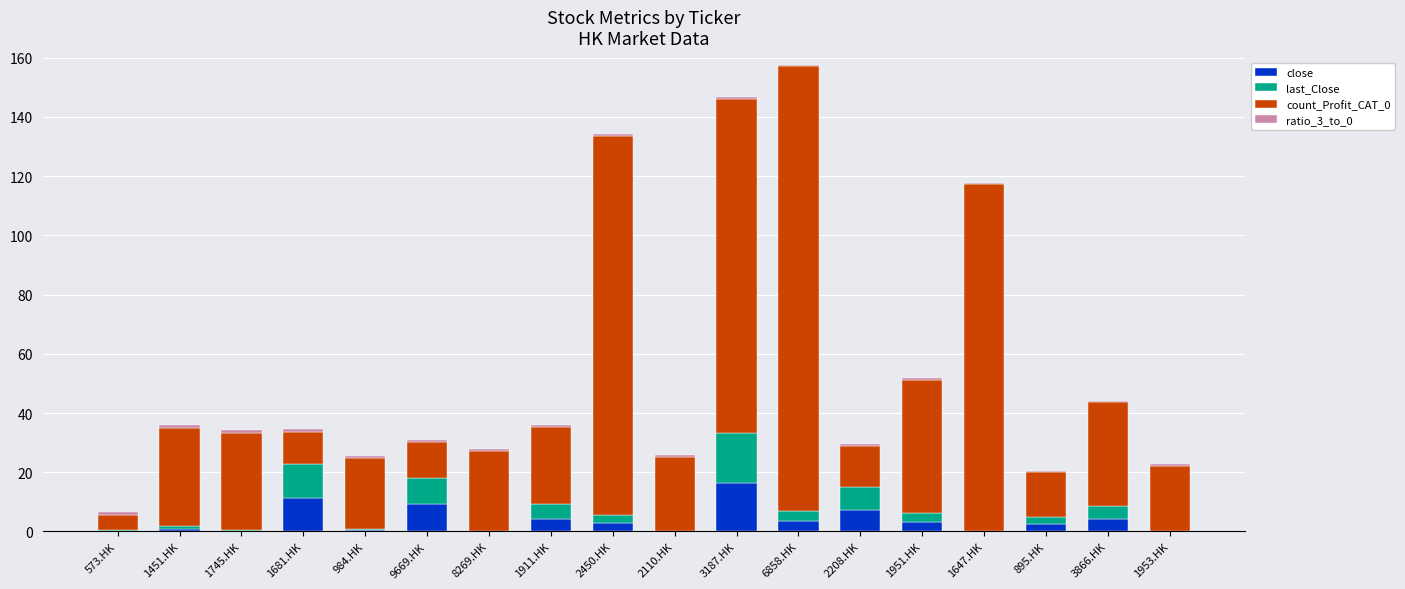

Where does the close series first go above 2?

1681.HK